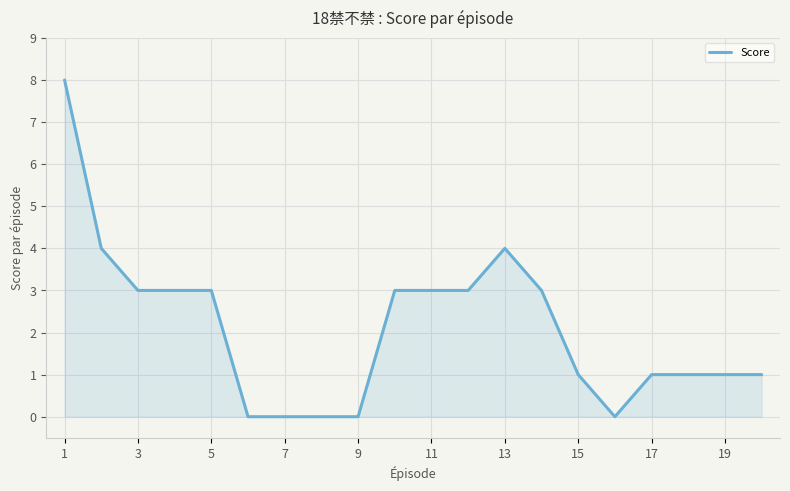

How many lines are shown in the chart?

1